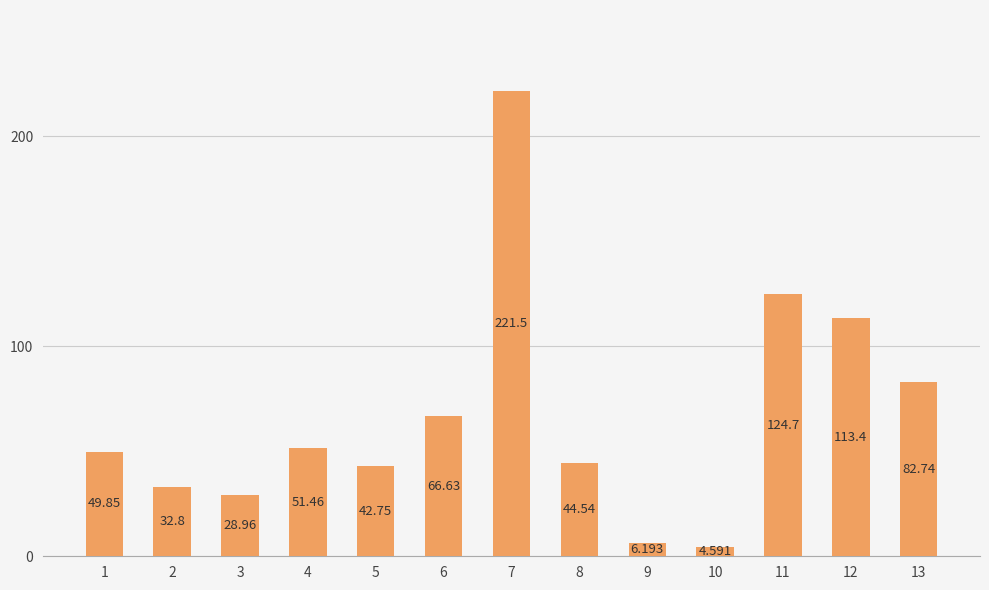

How many distinct data groups are displayed?

1